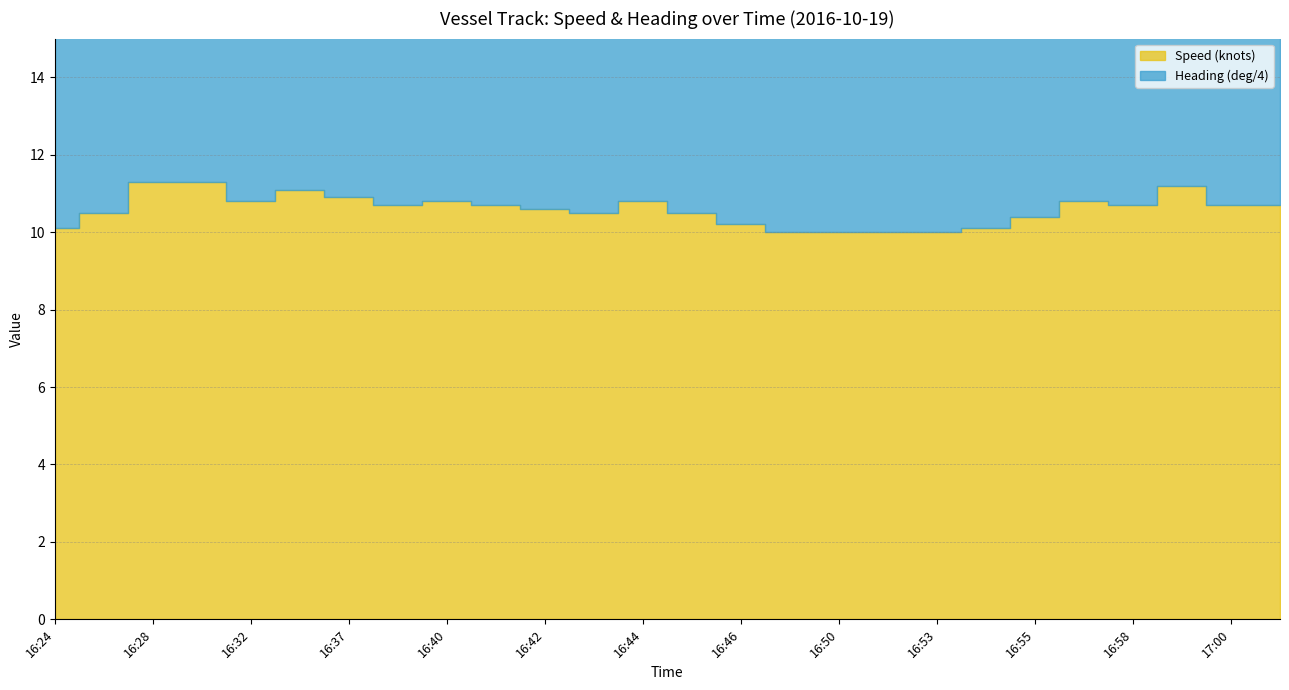

List the labels in order of Speed (knots) value, largest first.

16:28, 16:29, 16:59, 16:36, 16:37, 16:32, 16:40, 16:44, 16:57, 16:38, 16:41, 16:58, 17:00, 17:01, 16:42, 16:25, 16:43, 16:45, 16:55, 16:46, 16:24, 16:54, 16:49, 16:50, 16:51, 16:53